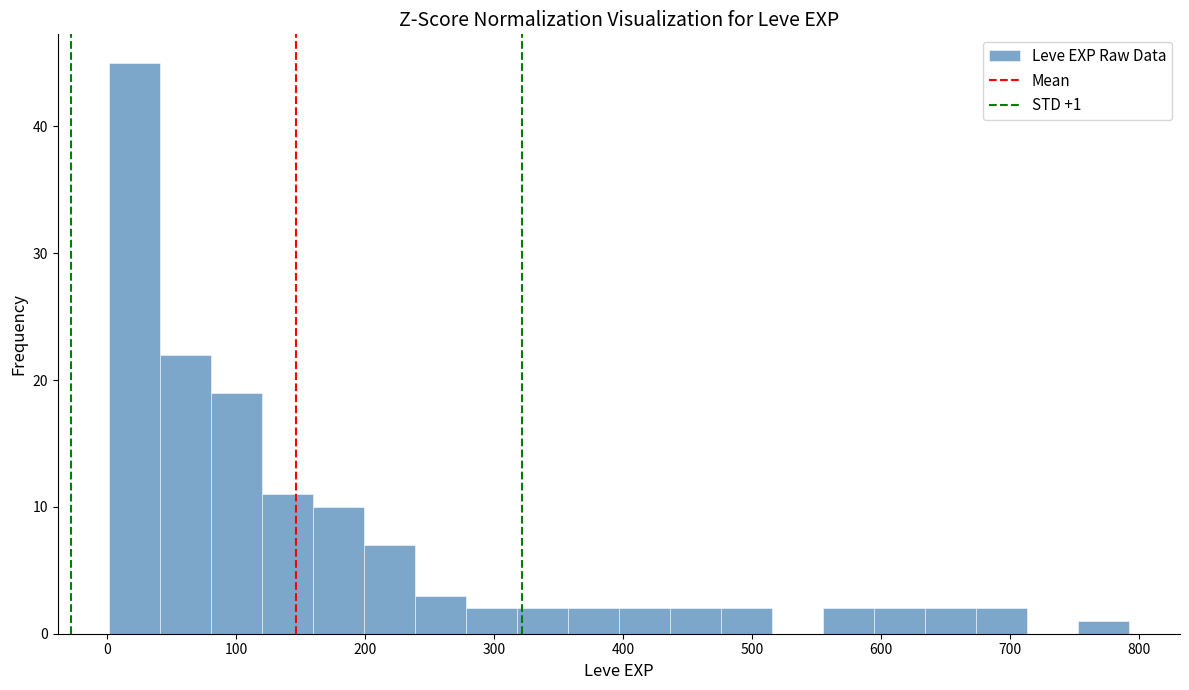

Read against the x-axis, roughly where is the centre of the tallest bar?

20